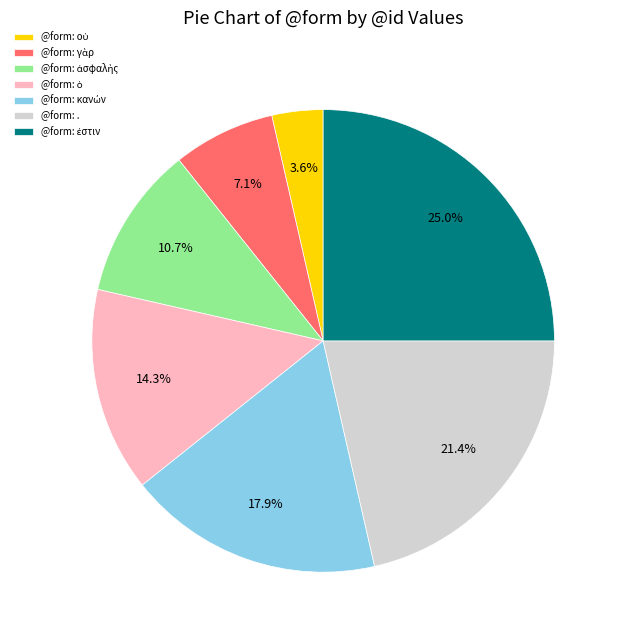

Is there any slice that represents more than half of the pie?

No